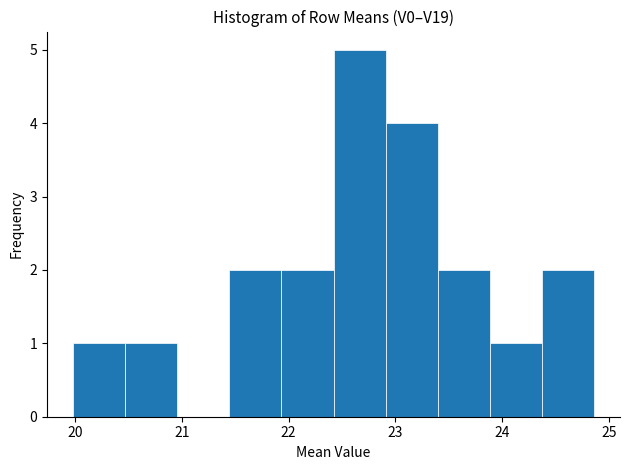

Reading left to right, transcribe this chart: for each bar, give the range it covers on the x-axis and its height. Neither the bar edges nor the heights are printed on the chart, so give them approximately, as read against the axes.

20.0 to 20.5: 1
20.5 to 21.0: 1
21.0 to 21.4: 0
21.4 to 21.9: 2
21.9 to 22.4: 2
22.4 to 22.9: 5
22.9 to 23.4: 4
23.4 to 23.9: 2
23.9 to 24.4: 1
24.4 to 24.9: 2